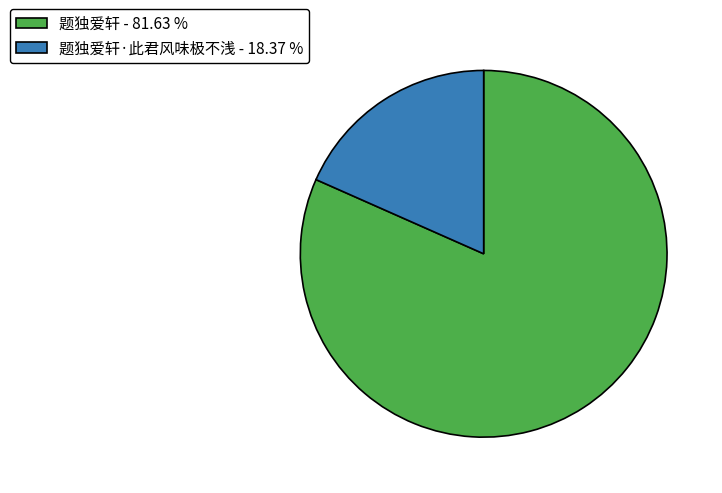

Which category accounts for the majority?

题独爱轩 - 81.63 %